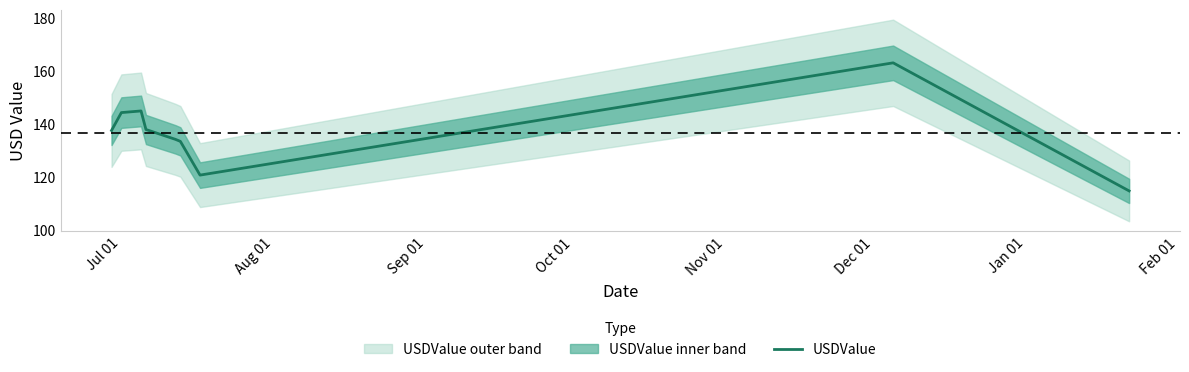

What is the minimum value for USDValue?

114.7